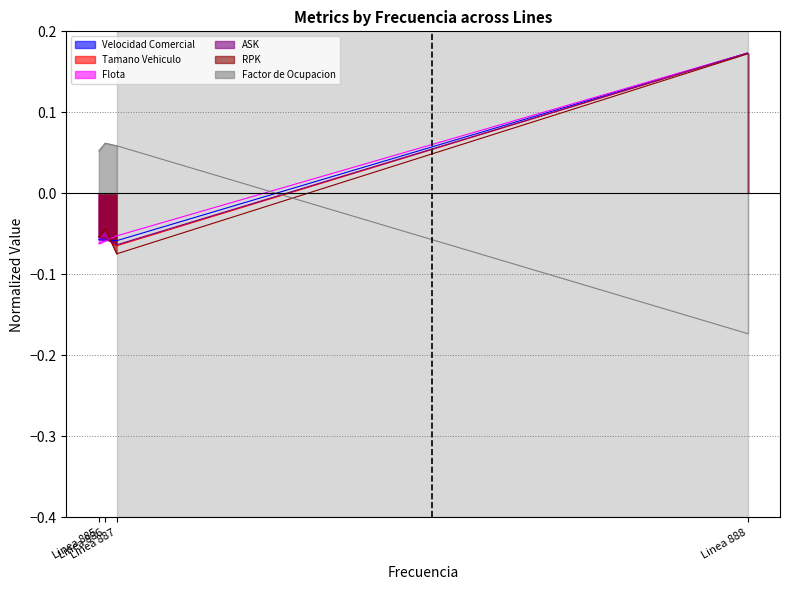

What is the value of the Flota point at the 4th from the left?

0.2